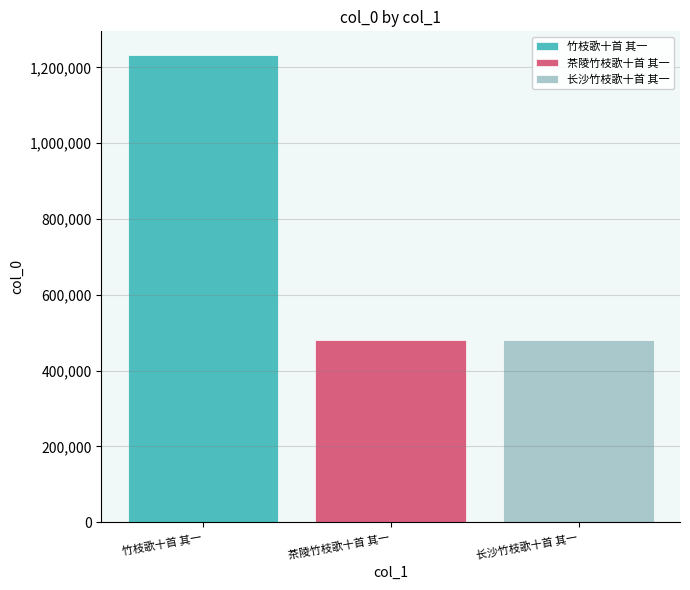

What is the greatest value displayed?

1233226